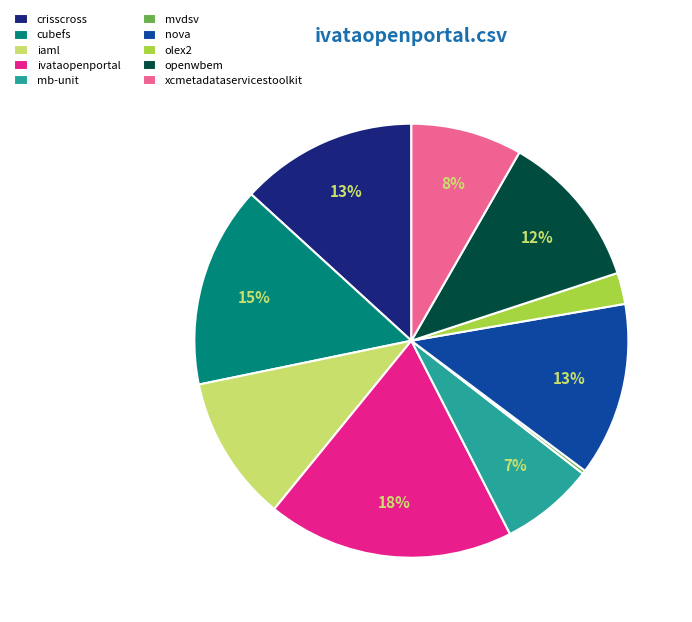

Which category has the biggest portion of the pie?

ivataopenportal